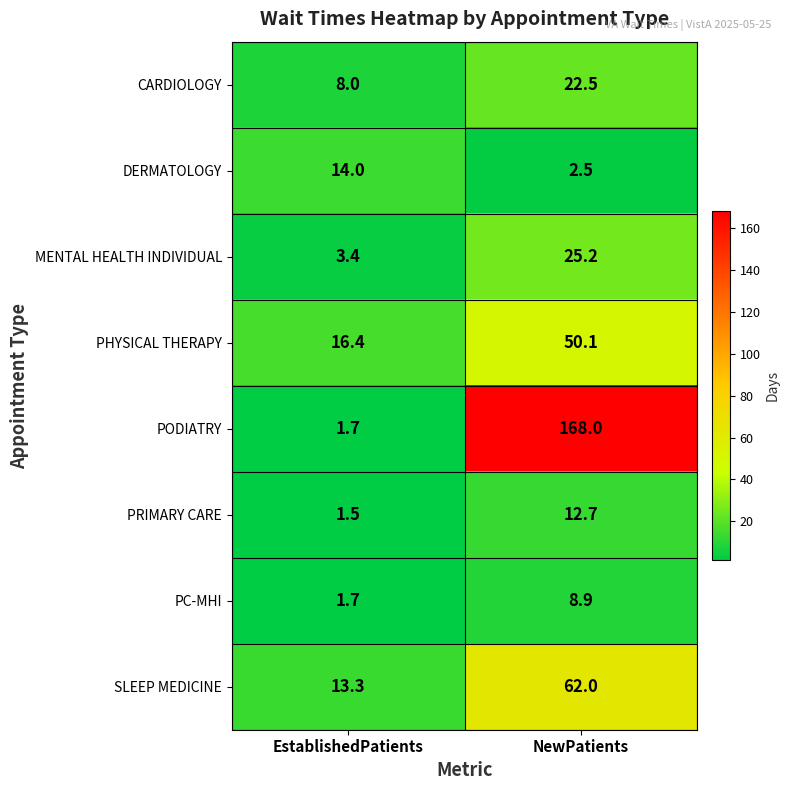

At which category is the sum across all series the highest?

NewPatients